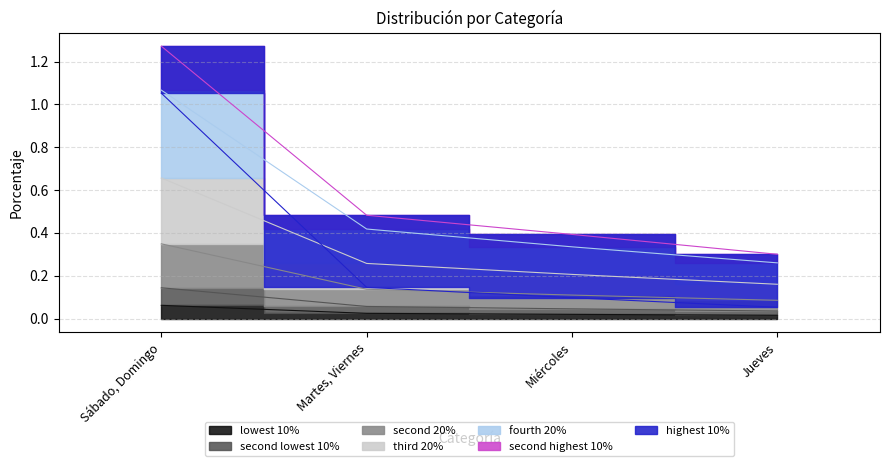

What is the sum of the values at Jueves and Miércoles?

0.6